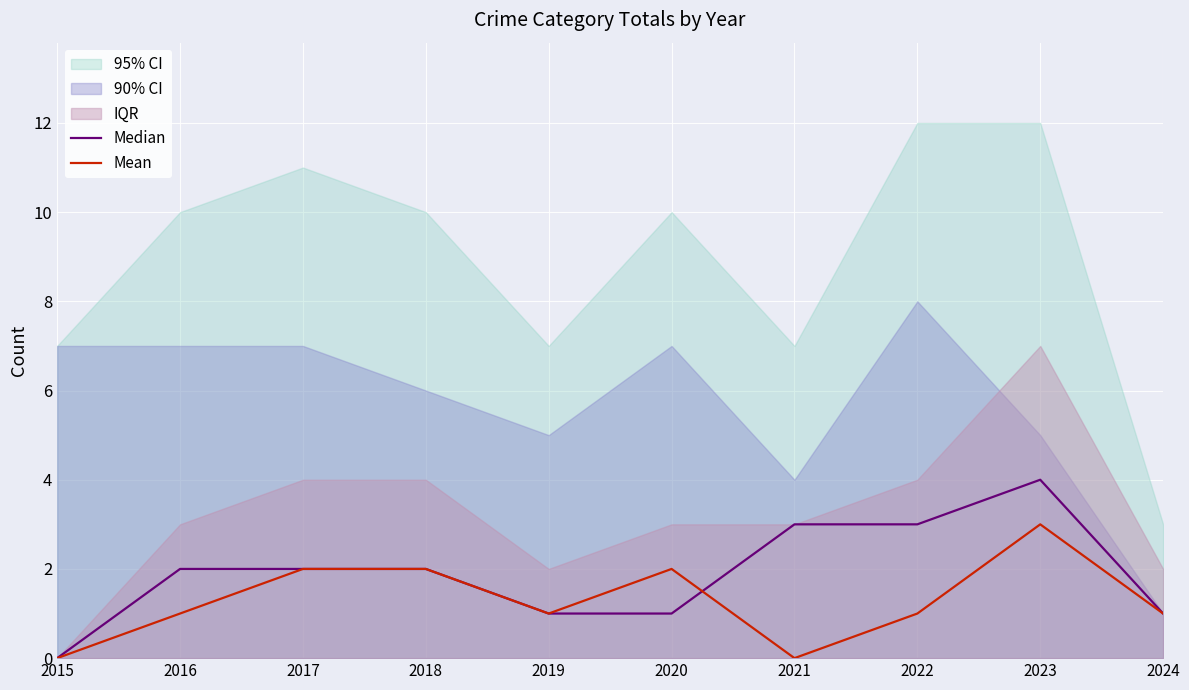

What is the maximum value for Median?

4